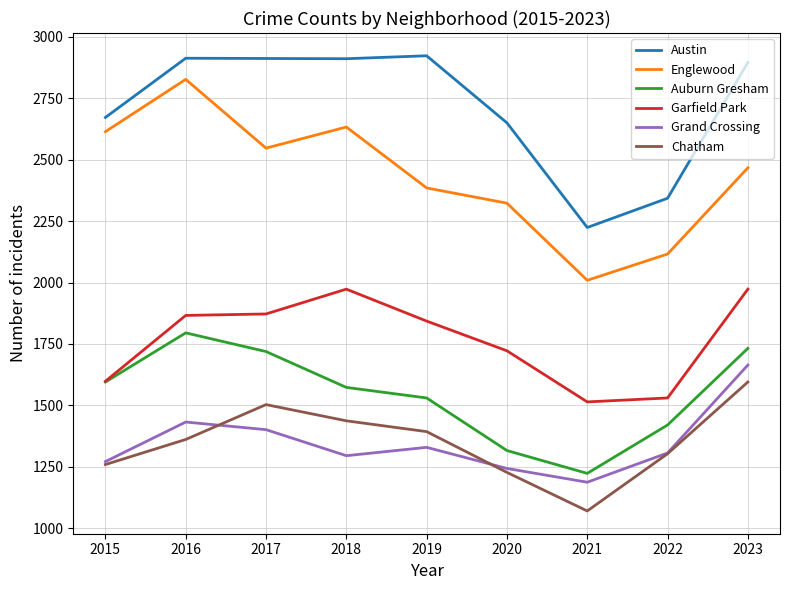

True or false: Grand Crossing and Garfield Park intersect in this chart.

False